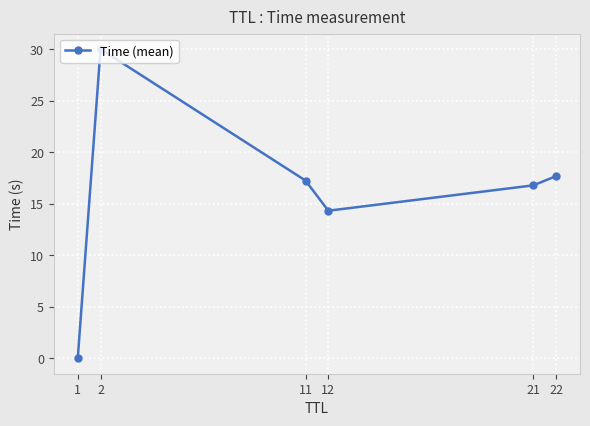

Which label corresponds to the largest value in the chart?

2